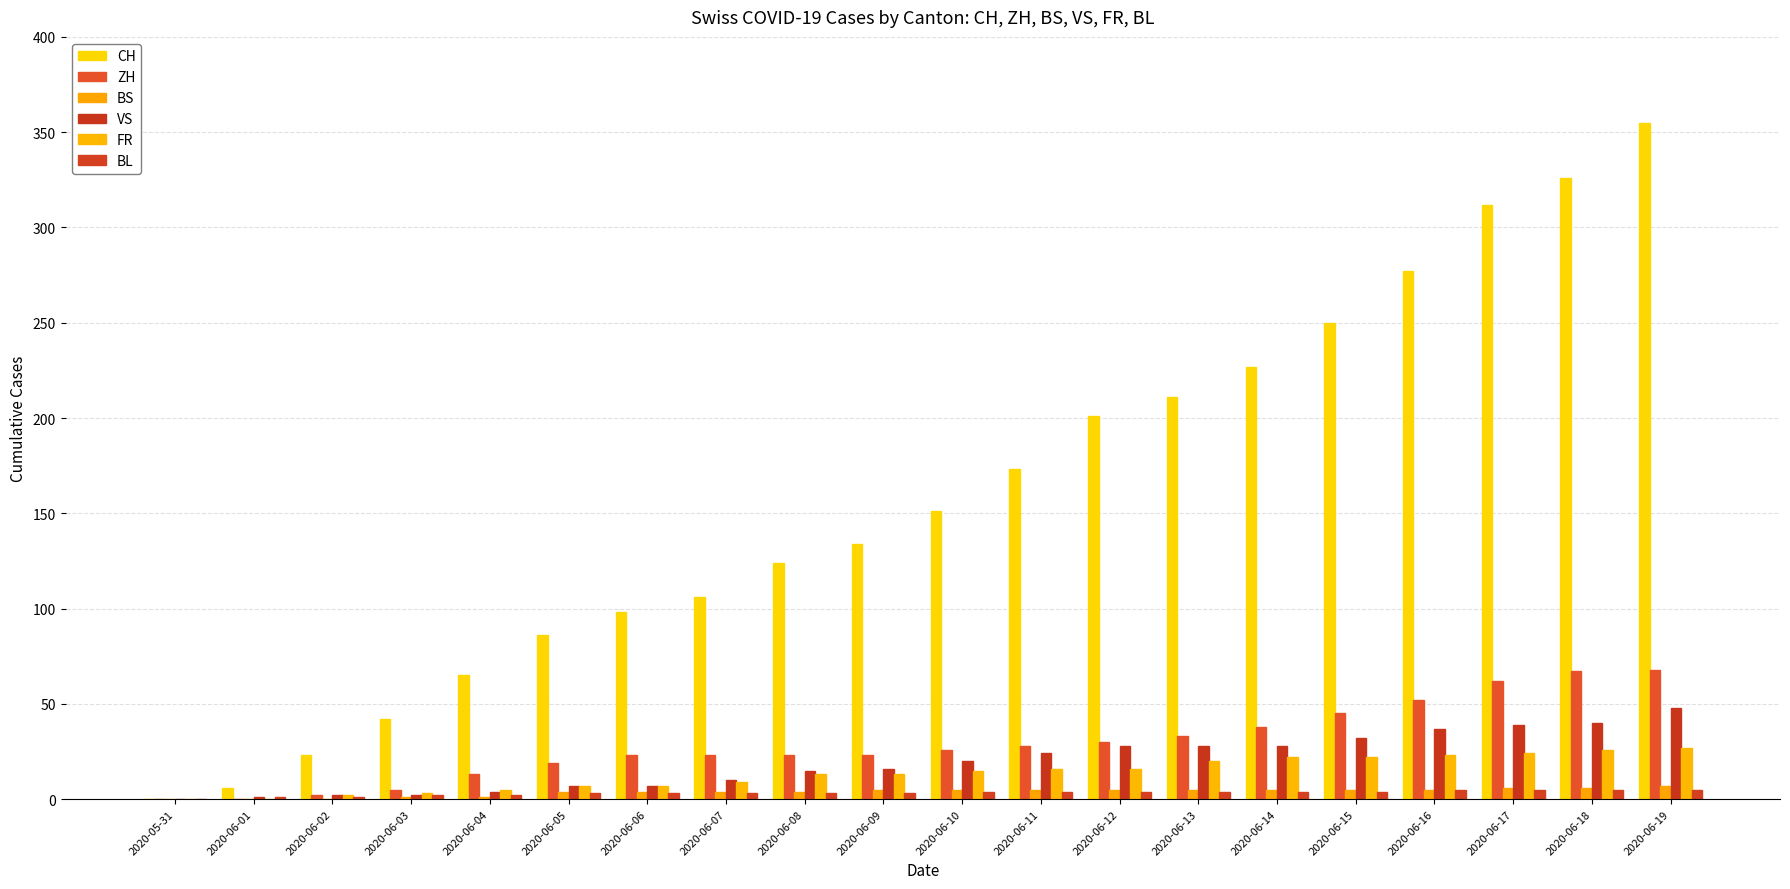

The ZH series shows 67 at 2020-06-18. True or false?

True